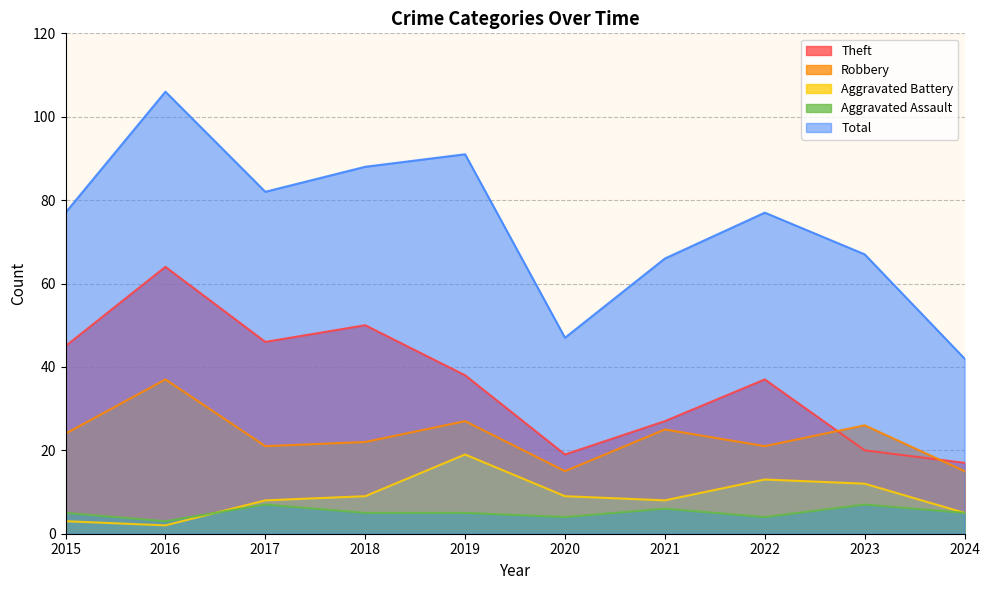

What is the value of the Robbery point at the 7th from the left?

25